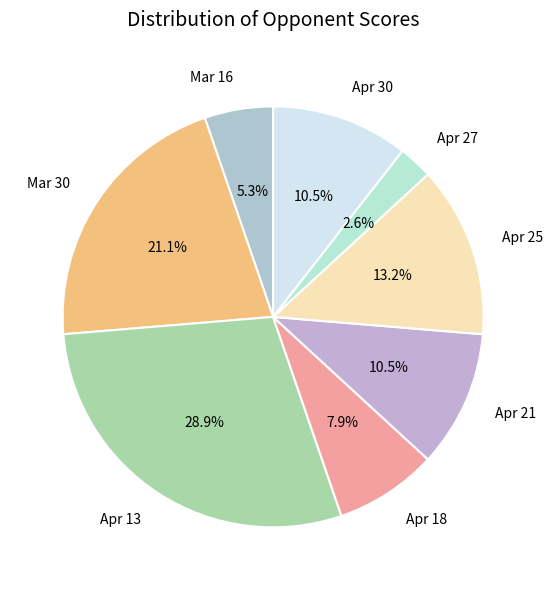

To the nearest percent, what is the difference between the Apr 25 and Mar 16 slice percentages?

8%